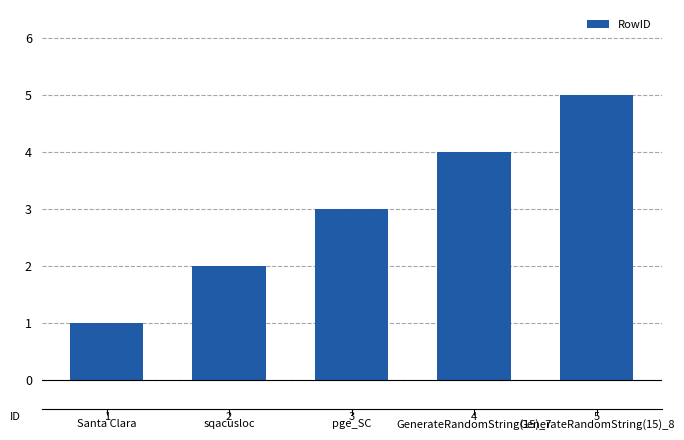

List the labels in order of value, smallest first.

Santa Clara, sqacusloc, pge_SC, GenerateRandomString(15)_7, GenerateRandomString(15)_8